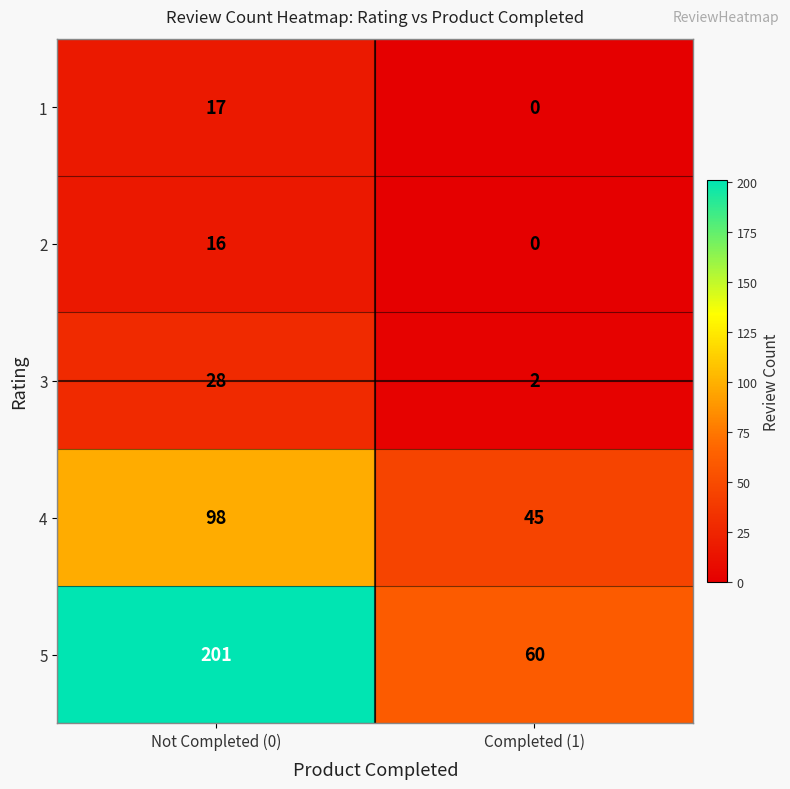

Reading left to right, list all the values displayed in this chart.

1: Not Completed (0)=17	Completed (1)=0
2: Not Completed (0)=16	Completed (1)=0
3: Not Completed (0)=28	Completed (1)=2
4: Not Completed (0)=98	Completed (1)=45
5: Not Completed (0)=201	Completed (1)=60